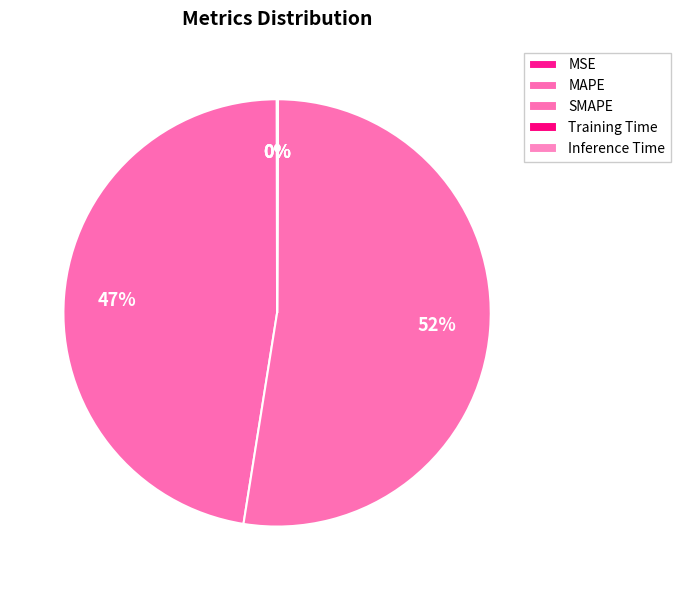

Does any single category account for the majority?

Yes